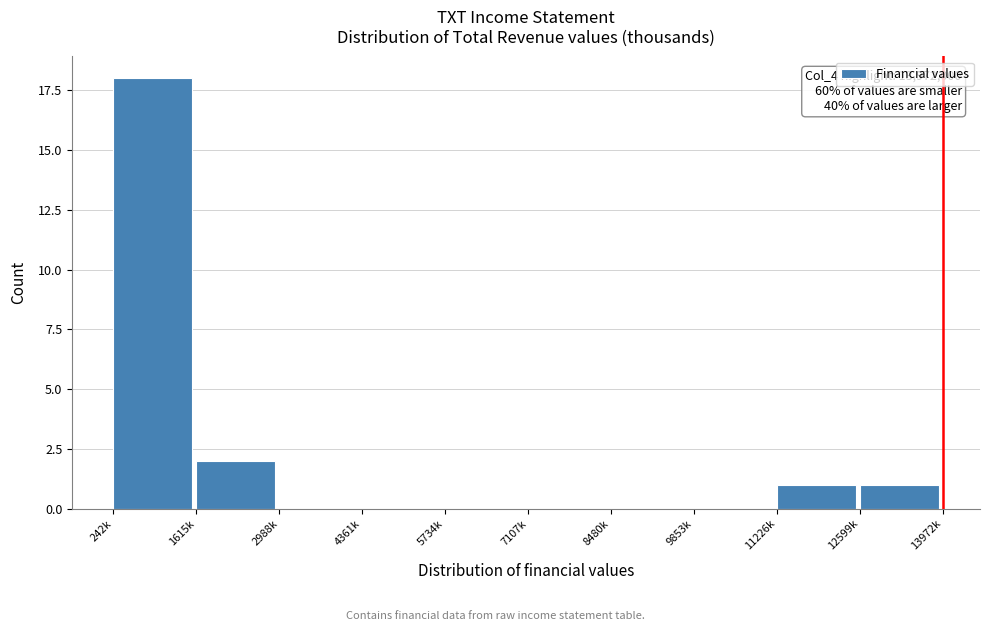

Reading right to left, extract all data points from this chart.

12599k=1	11226k=1	9853k=0	8480k=0	7107k=0	5734k=0	4361k=0	2988k=0	1615k=2	242k=18